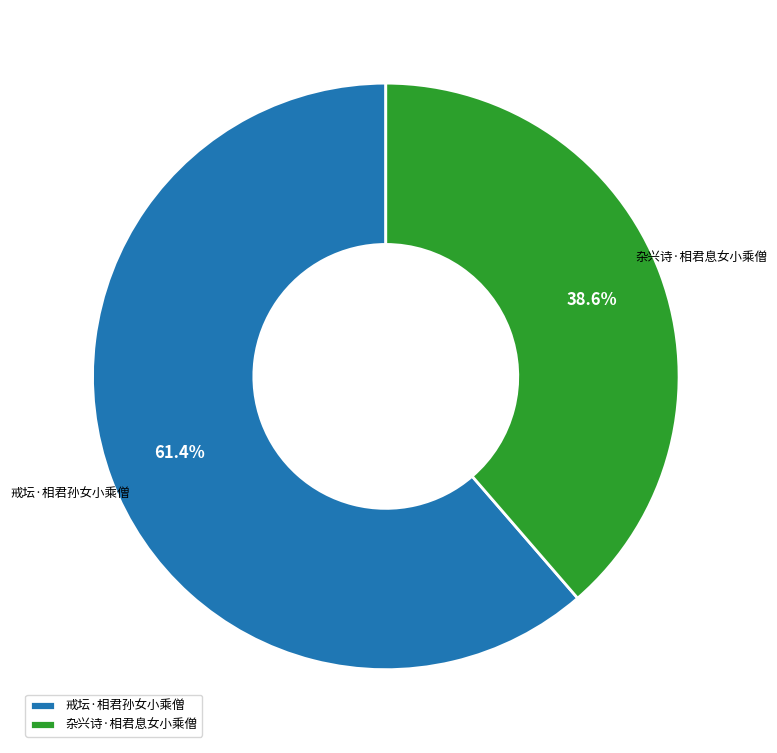

How many slices are in this pie chart?

2